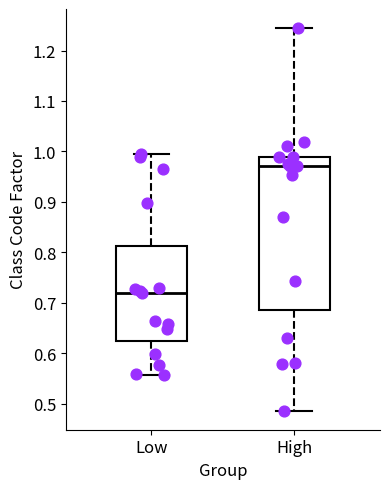

Reading left to right, read every box against the y-axis: the position of its median line, the range the box covers, and the ends of its whiskers. The values are not printed on the chart, so give them approximately, as read against the axis.

Low: median 0.72, box 0.62 to 0.81, whiskers 0.56 to 0.99
High: median 0.97, box 0.69 to 0.99, whiskers 0.49 to 1.24